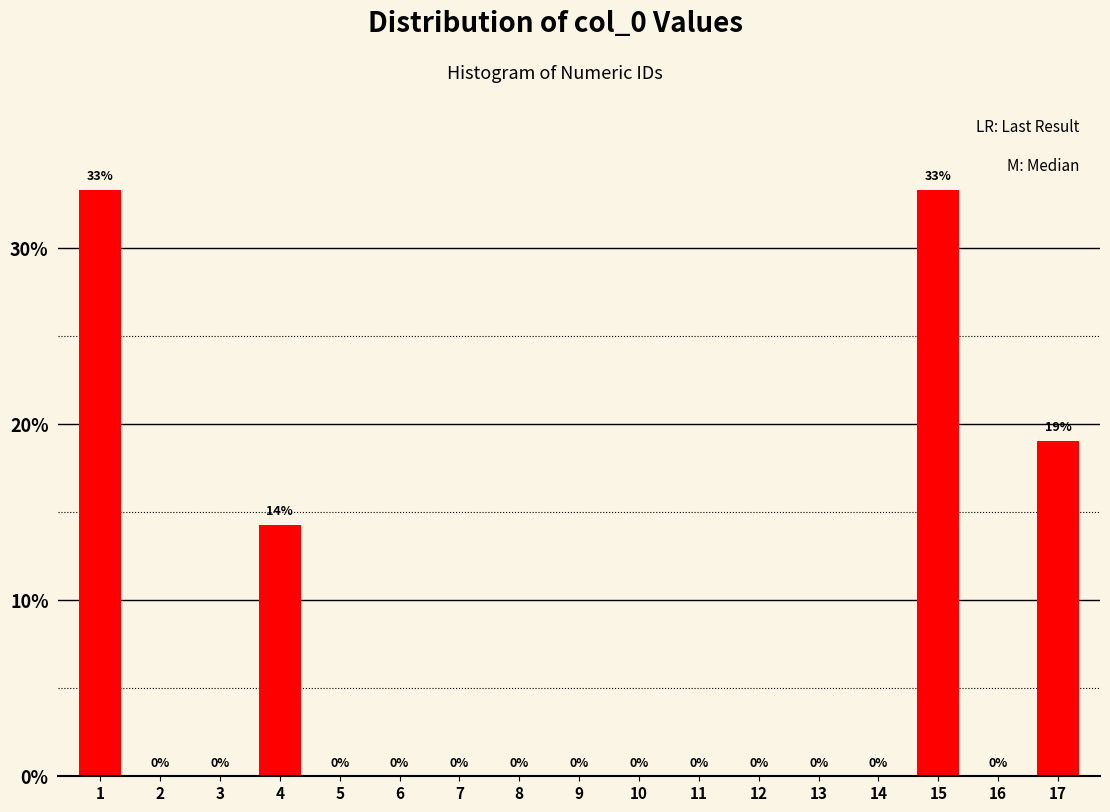

What is the maximum value shown in the chart?

33.3